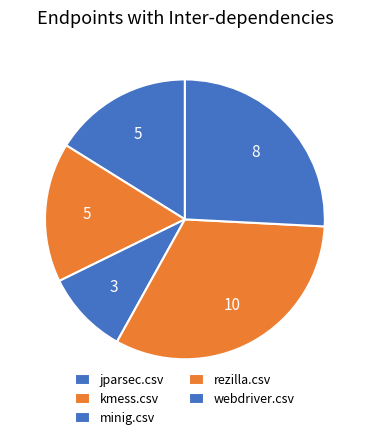

Count the number of slices in the pie.

5